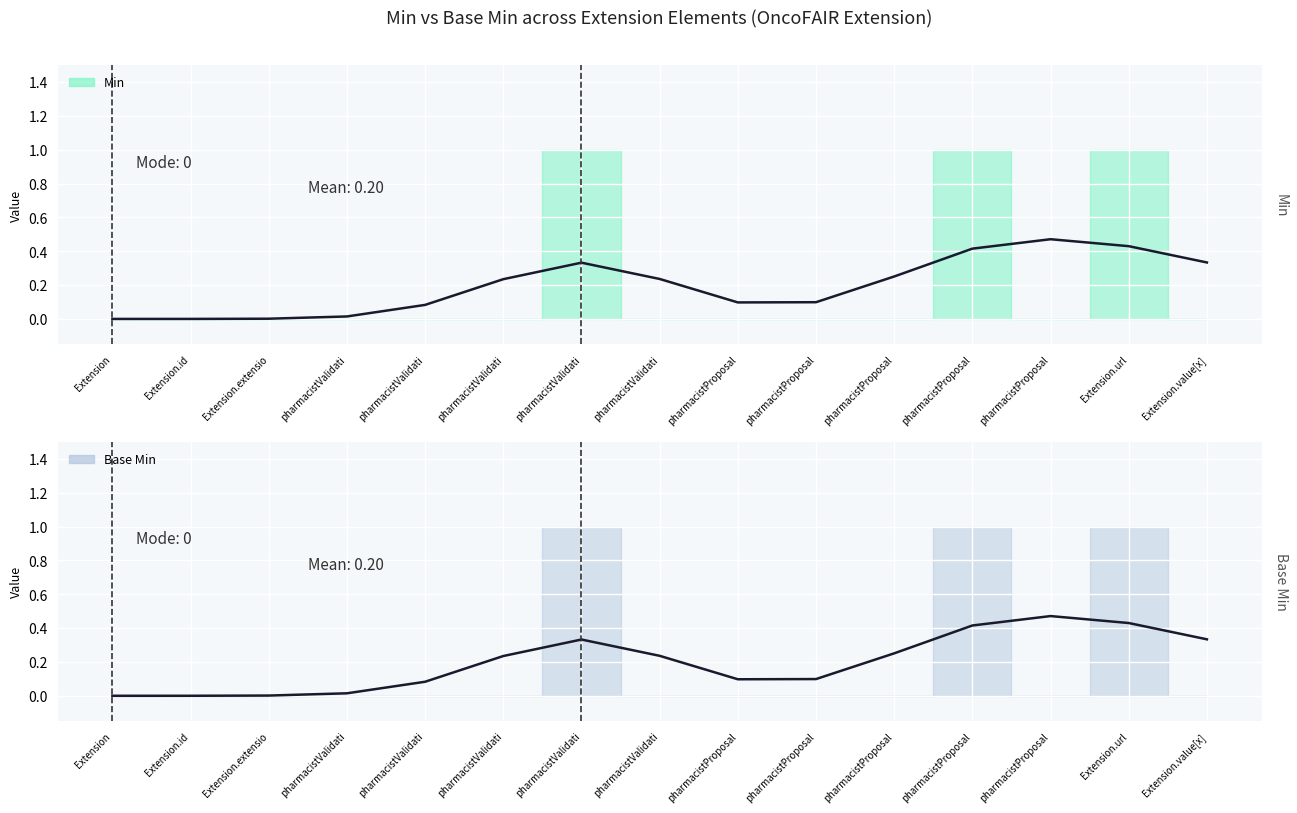

Between pharmacistValidati and pharmacistProposal, which series saw the biggest shift?

Min (smooth)